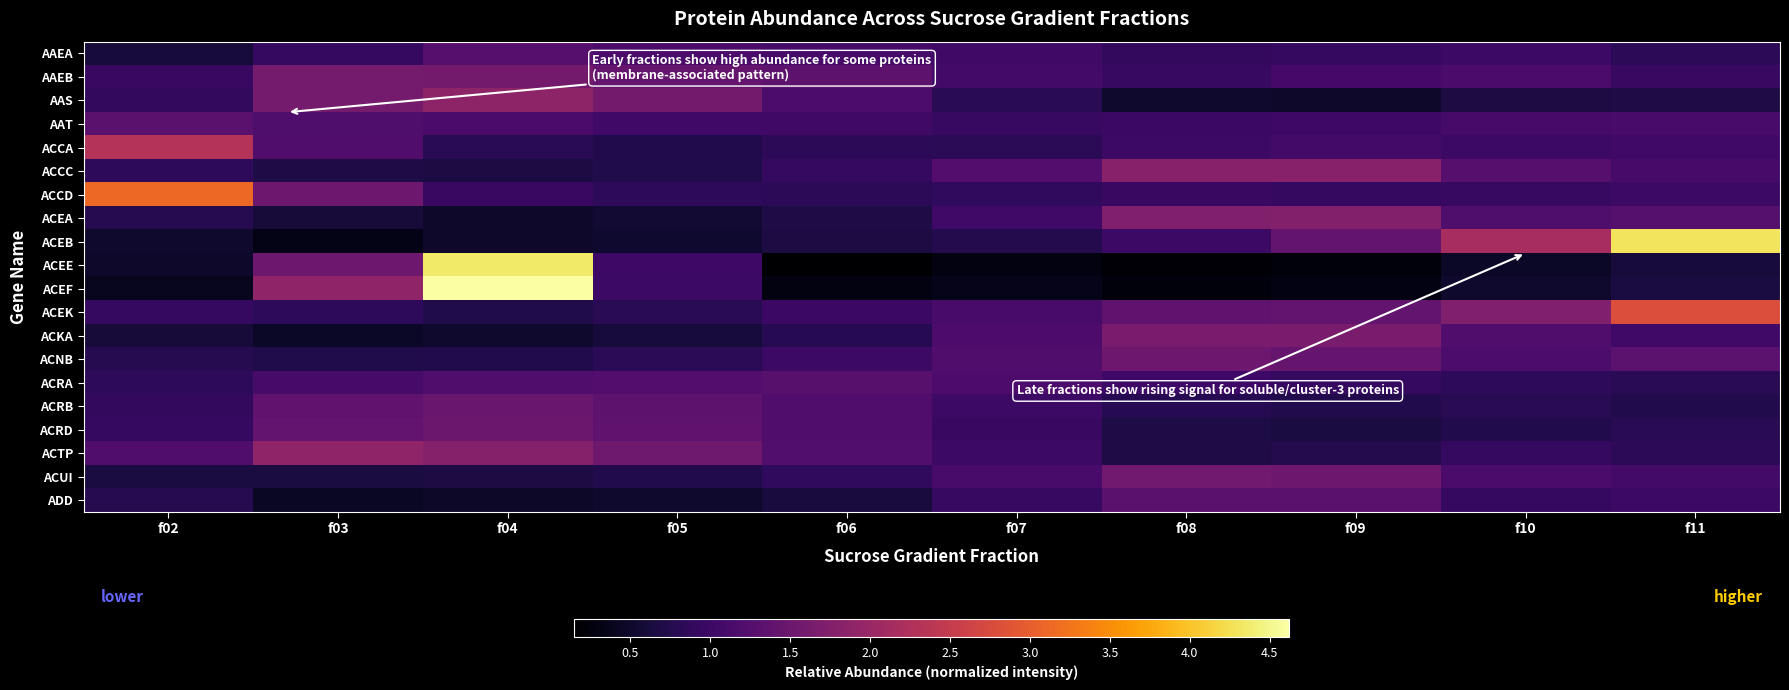

Rank the series by their maximum value, from highest to lowest.

ACEF, ACEE, ACEB, ACCD, ACEK, ACCA, ACTP, AAS, ACCC, ACEA, ACKA, AAEB, ACUI, ACNB, ACRD, ACRB, ADD, AAT, ACRA, AAEA